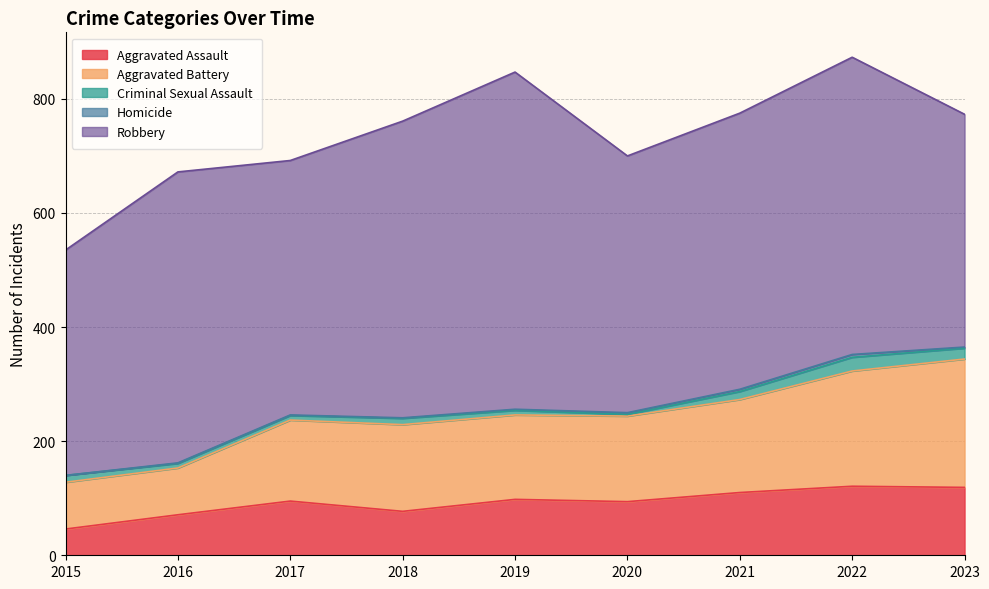

What is the total value across all series at 2023?

773